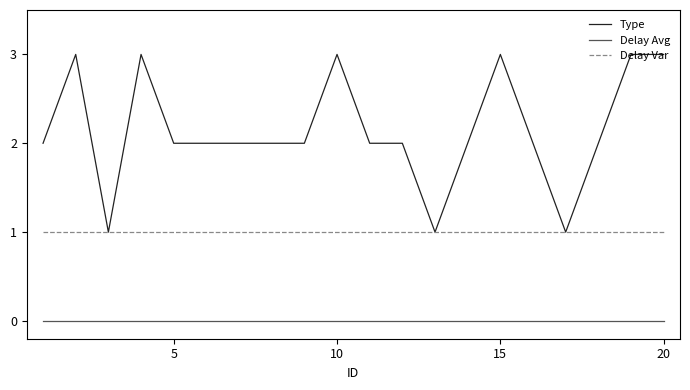

True or false: Delay Var and Delay Avg intersect in this chart.

False